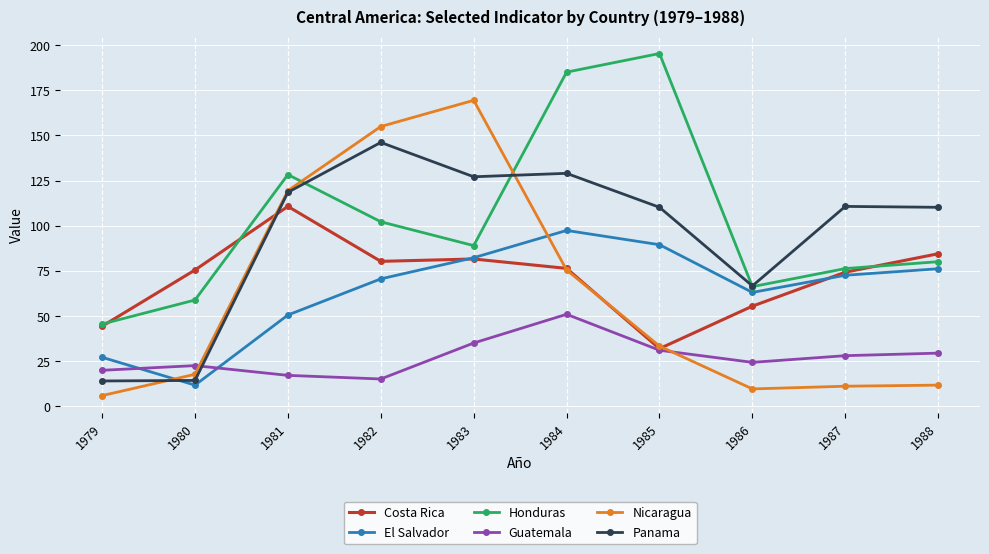

What is the lowest value of the Nicaragua series?

6.0